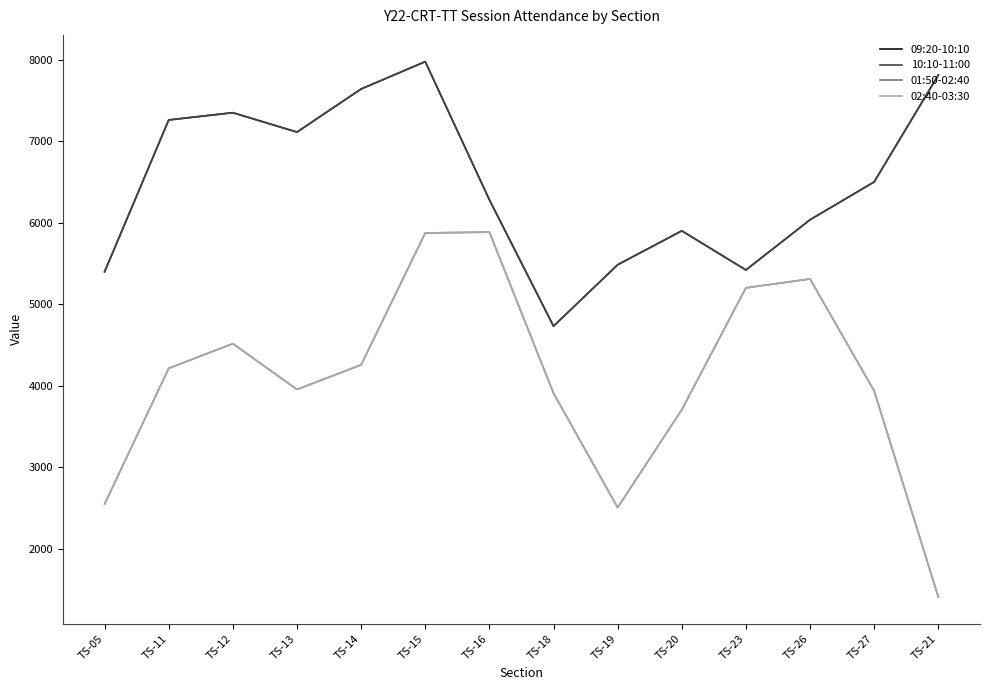

Does the chart have visible grid lines?

No